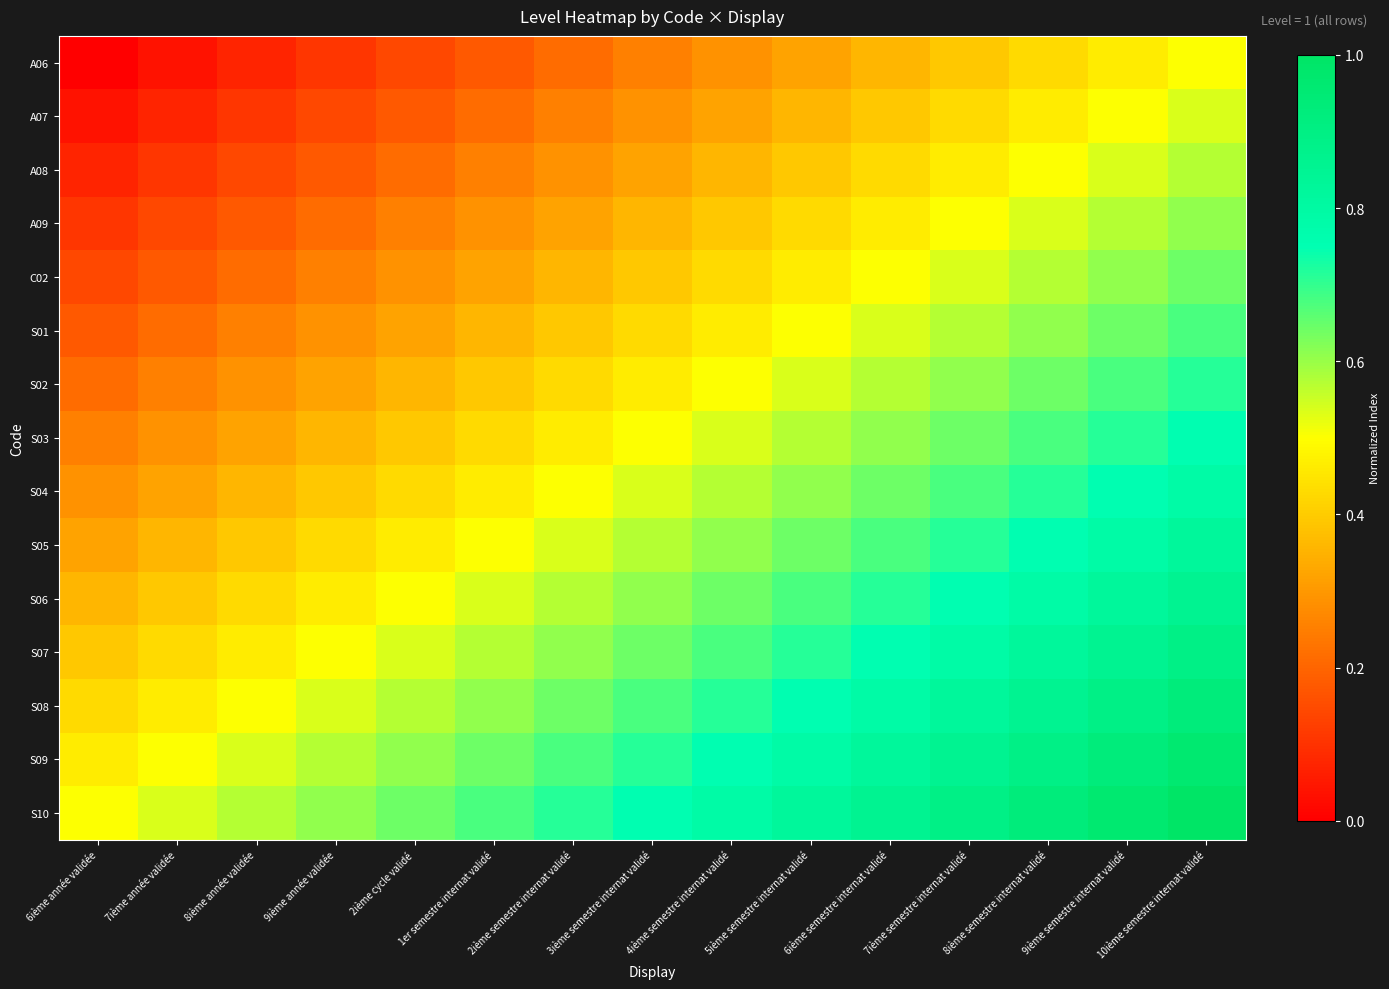

Which has a higher value, 1er semestre internat validé or 2ième semestre internat validé?

2ième semestre internat validé